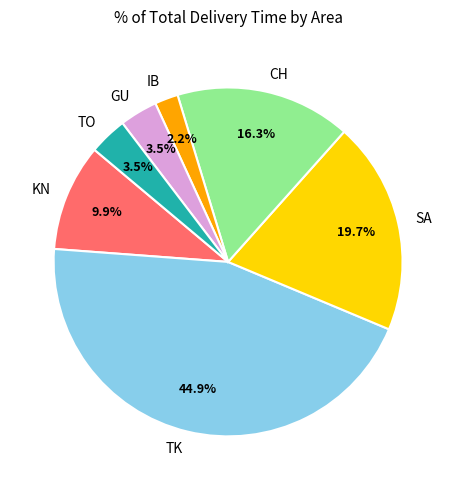

Approximately how many times larger is the value at KN compared to GU?

2.8